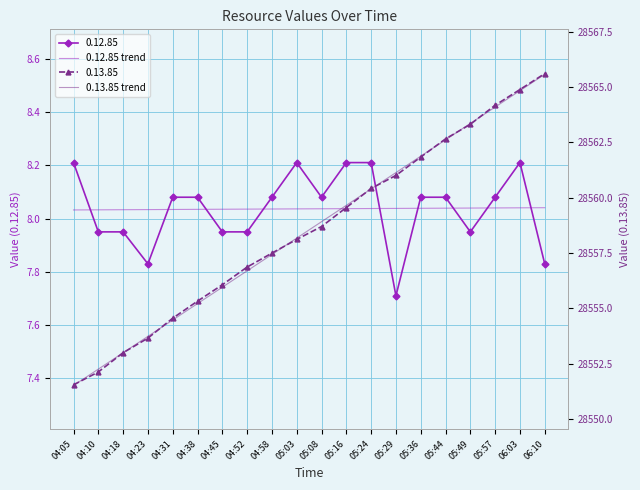

Is it true that 0.12.85 trend equals 8.0 at 05:08?

True